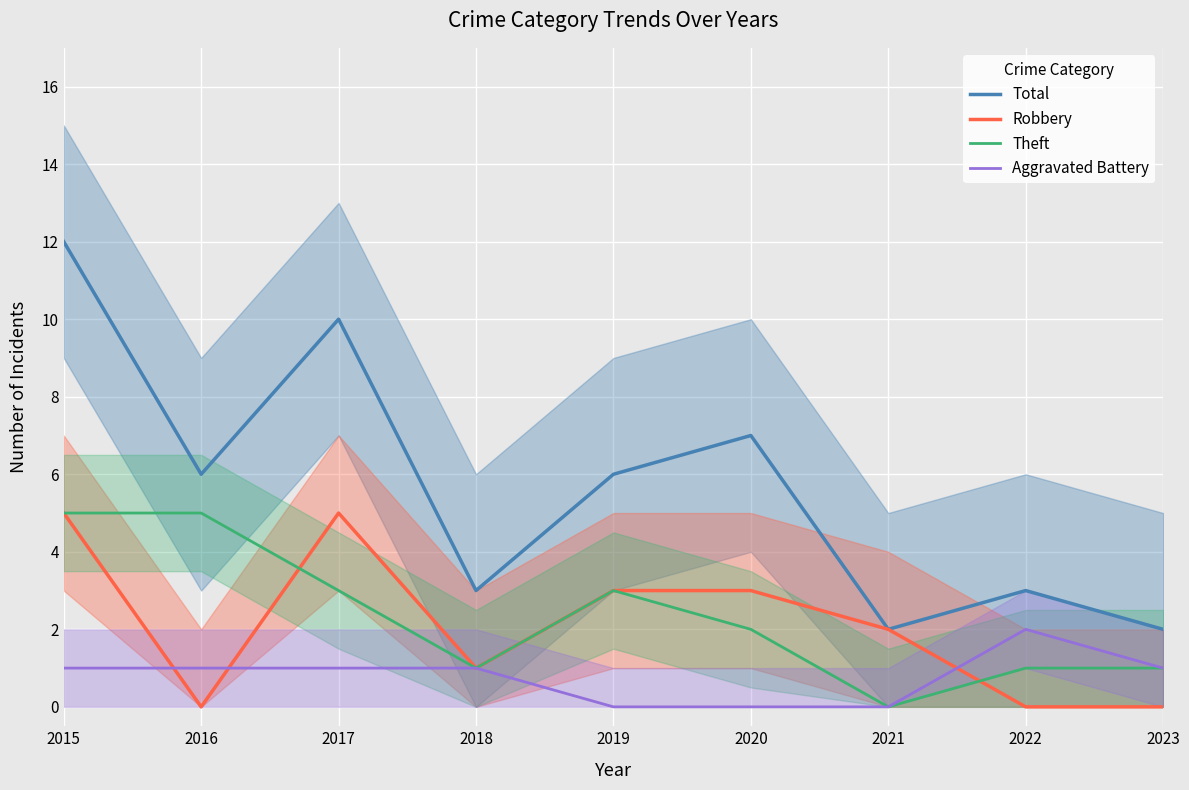

True or false: Total and Theft intersect in this chart.

False